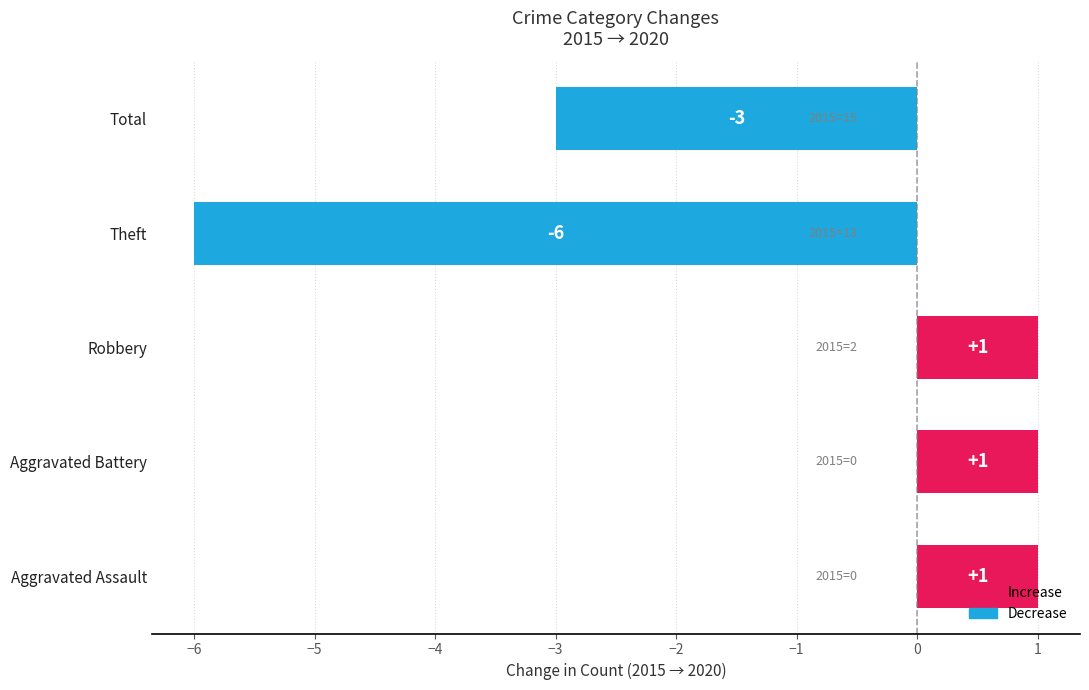

What is the difference between the maximum and second lowest values?

4